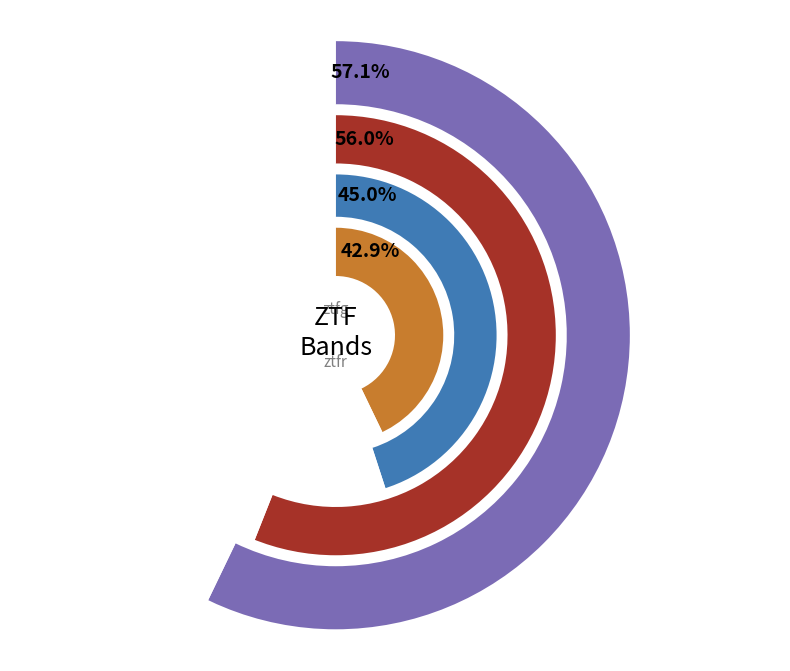

To the nearest percent, what is the difference between the largest and smallest slice percentages?

14%